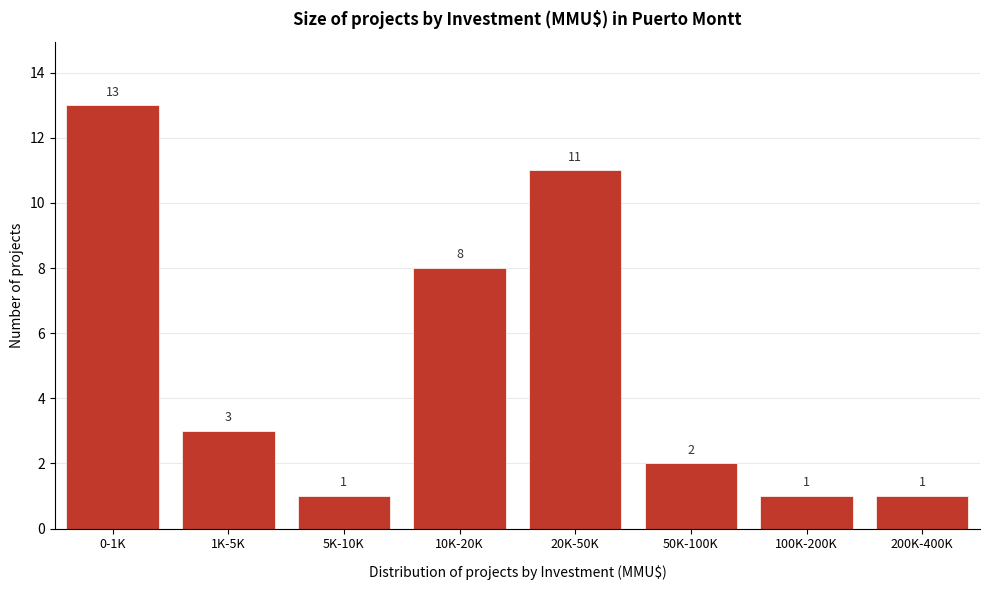

Reading left to right, what are all the values shown in this chart?

0-1K=13	1K-5K=3	5K-10K=1	10K-20K=8	20K-50K=11	50K-100K=2	100K-200K=1	200K-400K=1